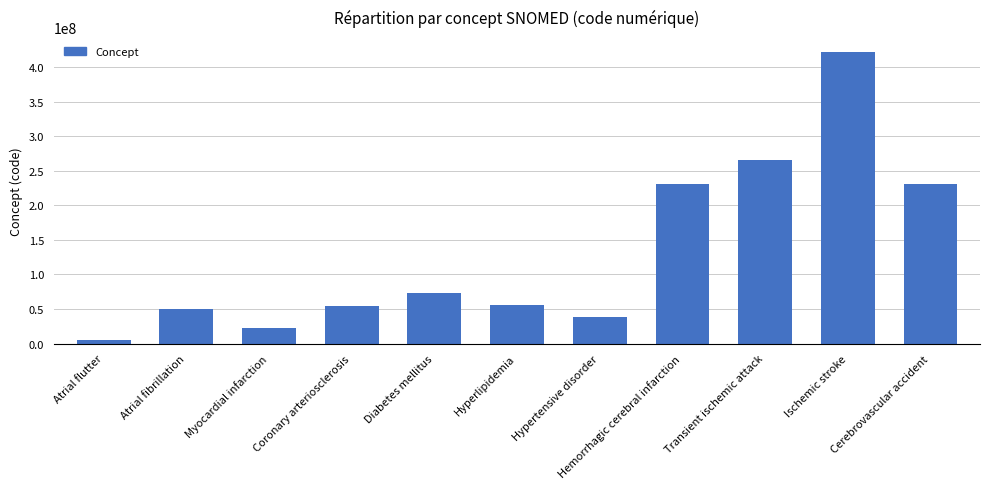

Count the number of categories in the chart.

11